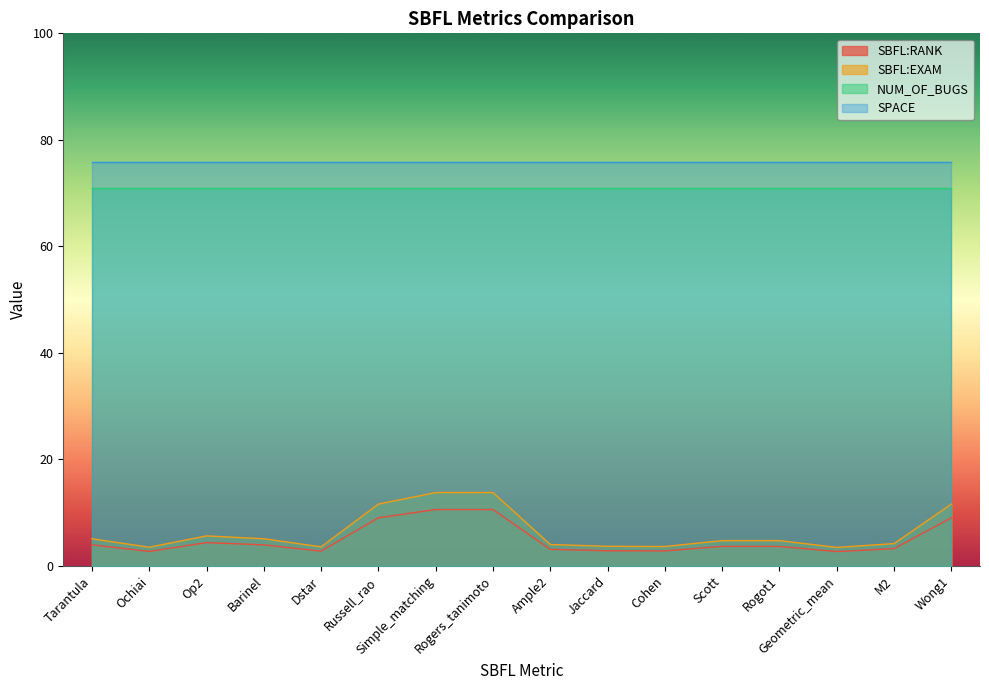

Where is the first local minimum for SBFL:RANK?

Ochiai